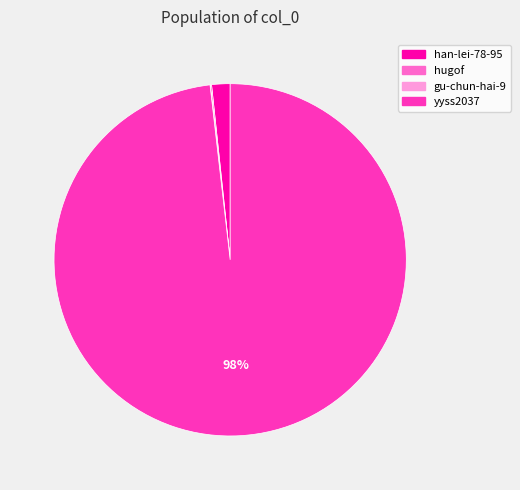

Which category has the biggest portion of the pie?

yyss2037